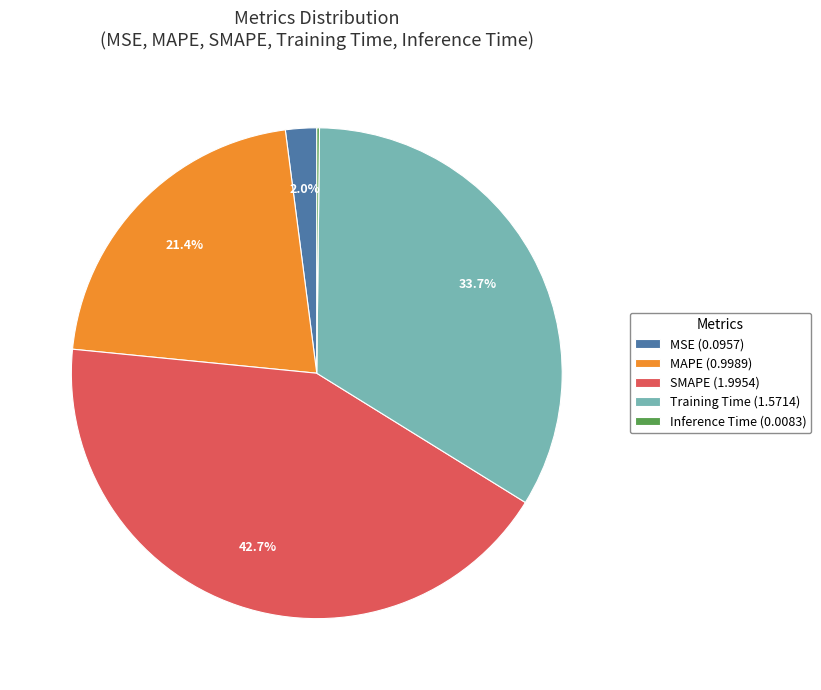

To the nearest percent, what is the average slice percentage?

20%